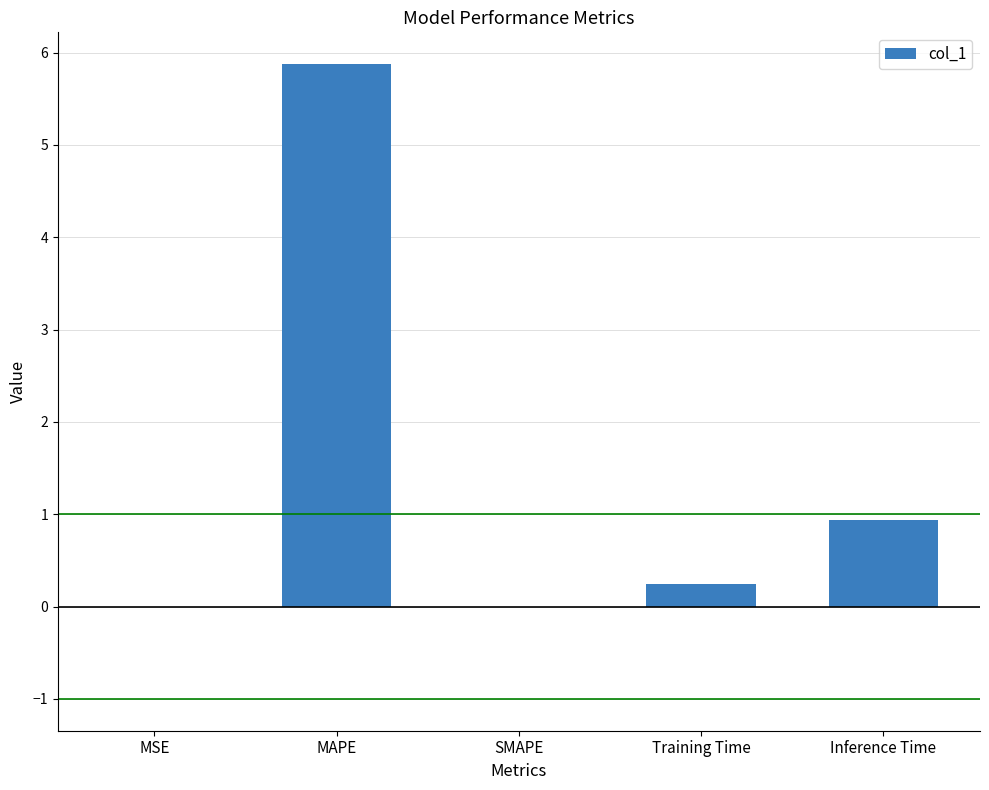

Are the bars horizontal?

No